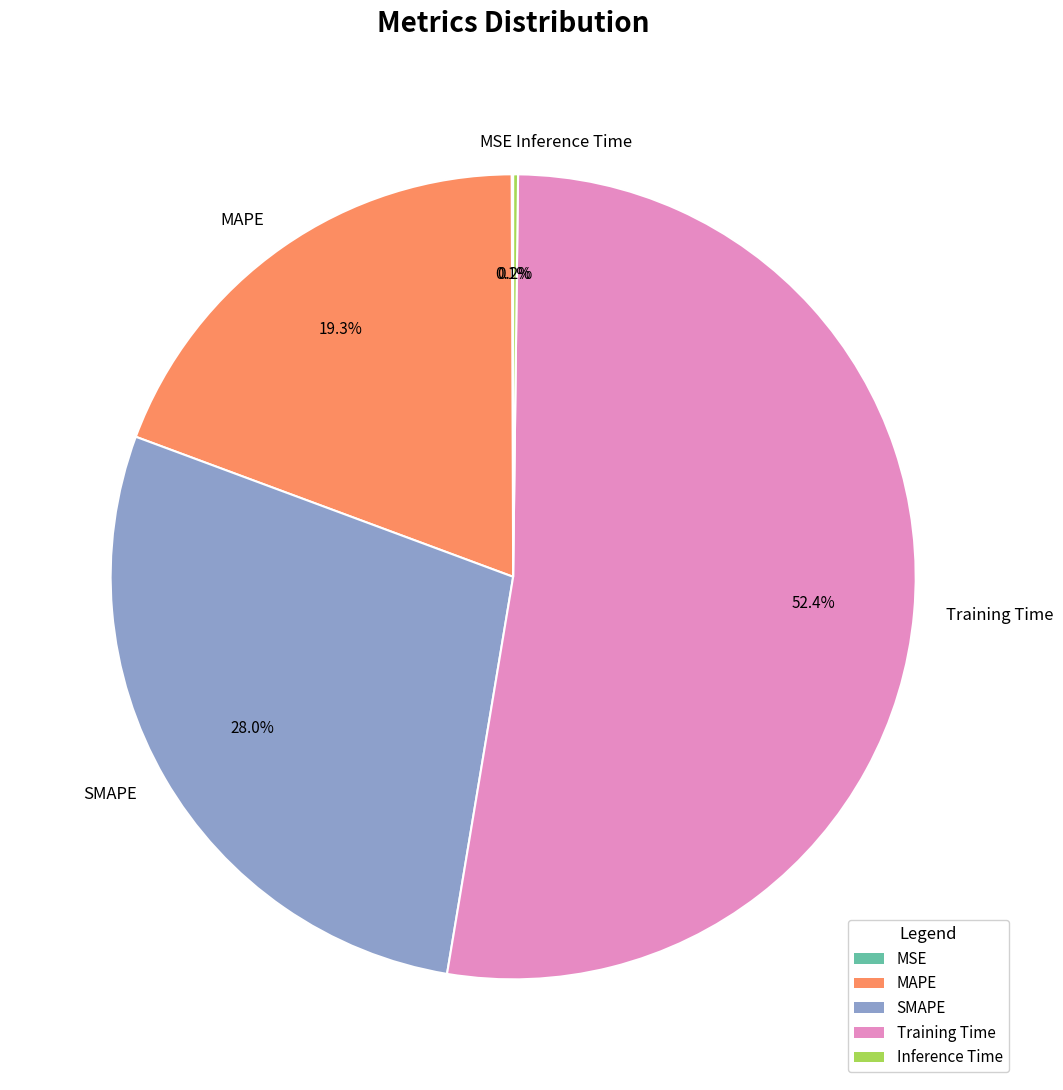

What is the largest slice in the pie chart?

Training Time